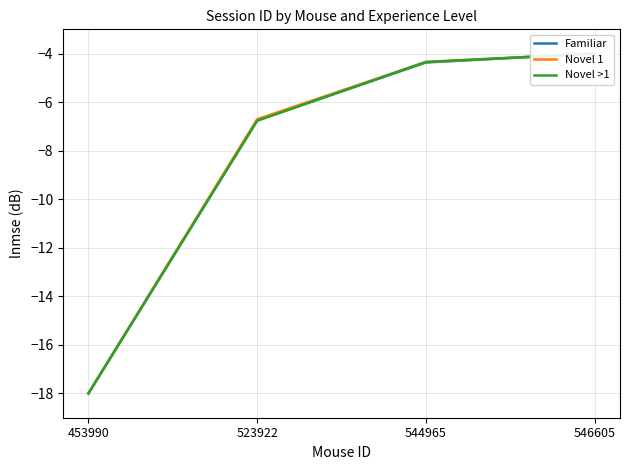

At which category is the sum across all series the highest?

546605